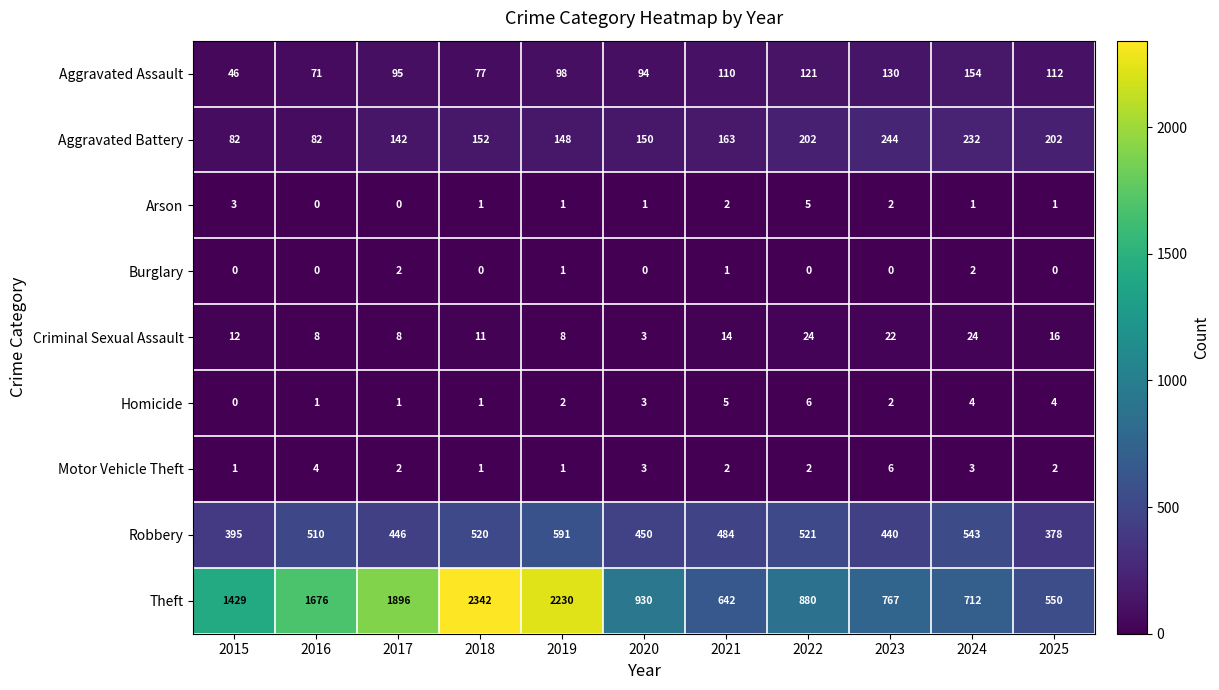

What is the spread (max minus min) of values at 2021?

641